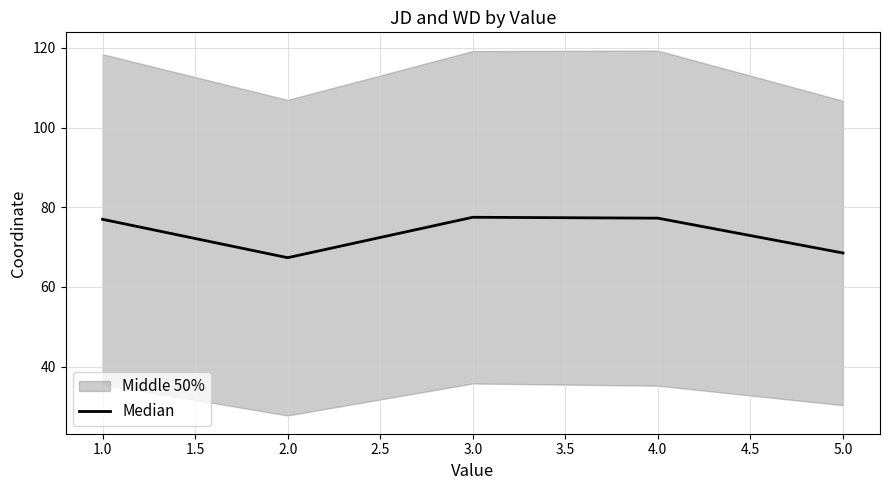

Count the number of values greater than 76.

3